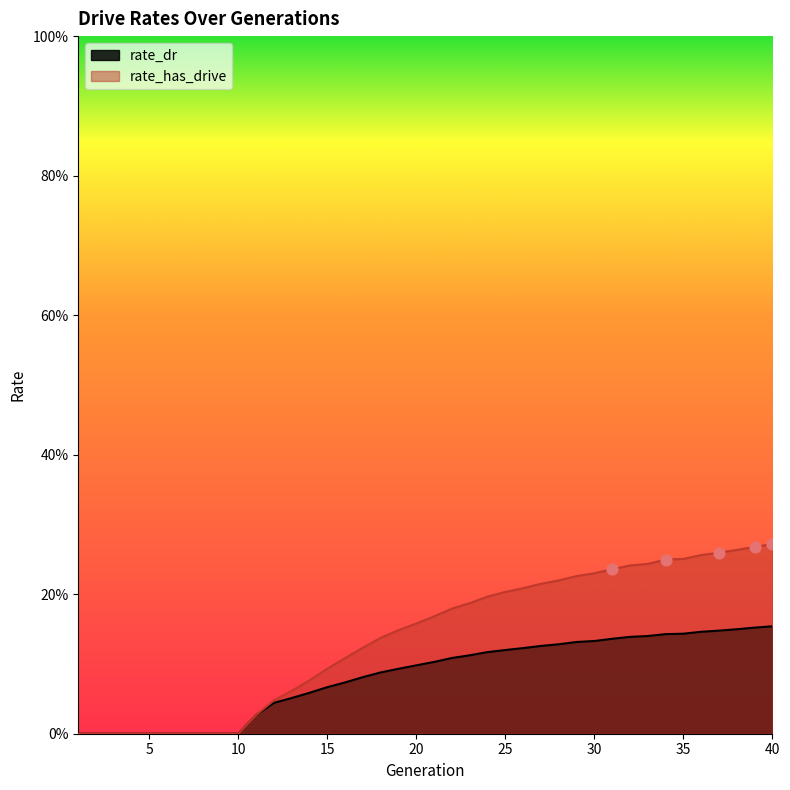

Is the value of rate_dr at 30 greater than the value of rate_has_drive at 21?

No